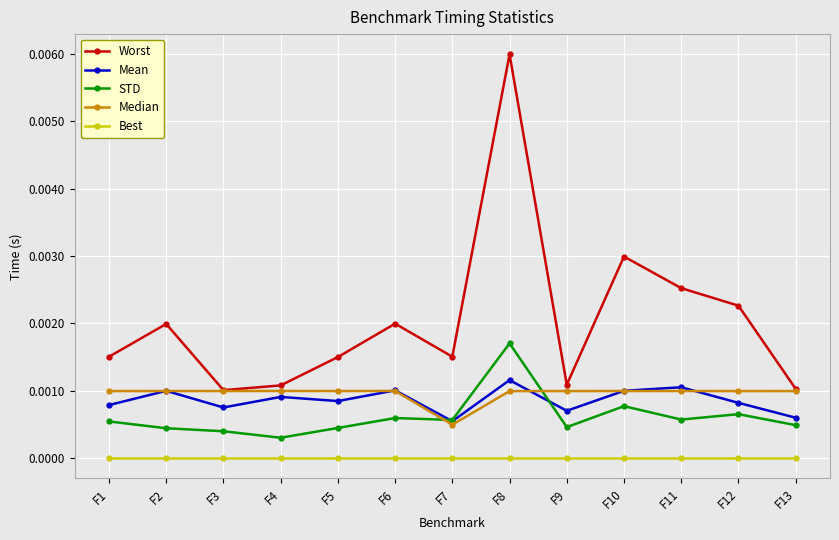

At which category does Mean reach its first local valley?

F3